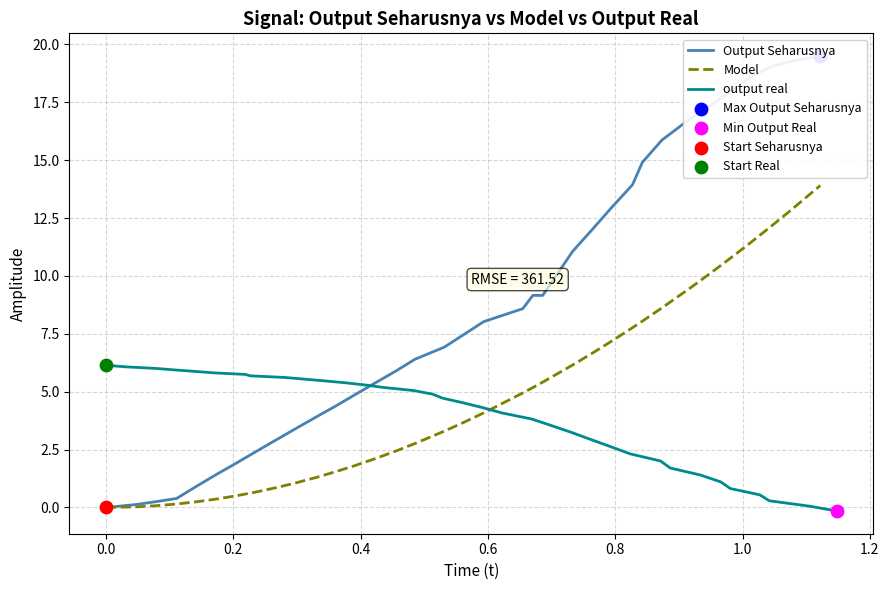

Which series has the largest total across all categories?

Output Seharusnya